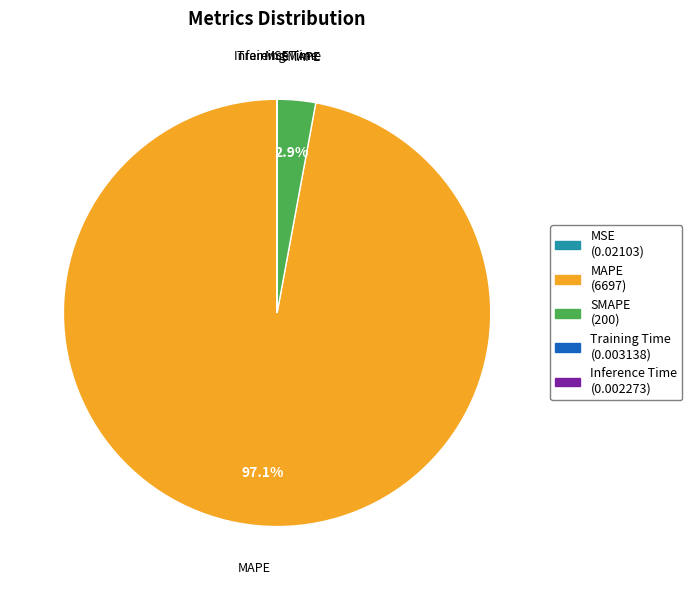

To the nearest percent, what is the difference between the largest and smallest slice percentages?

97%